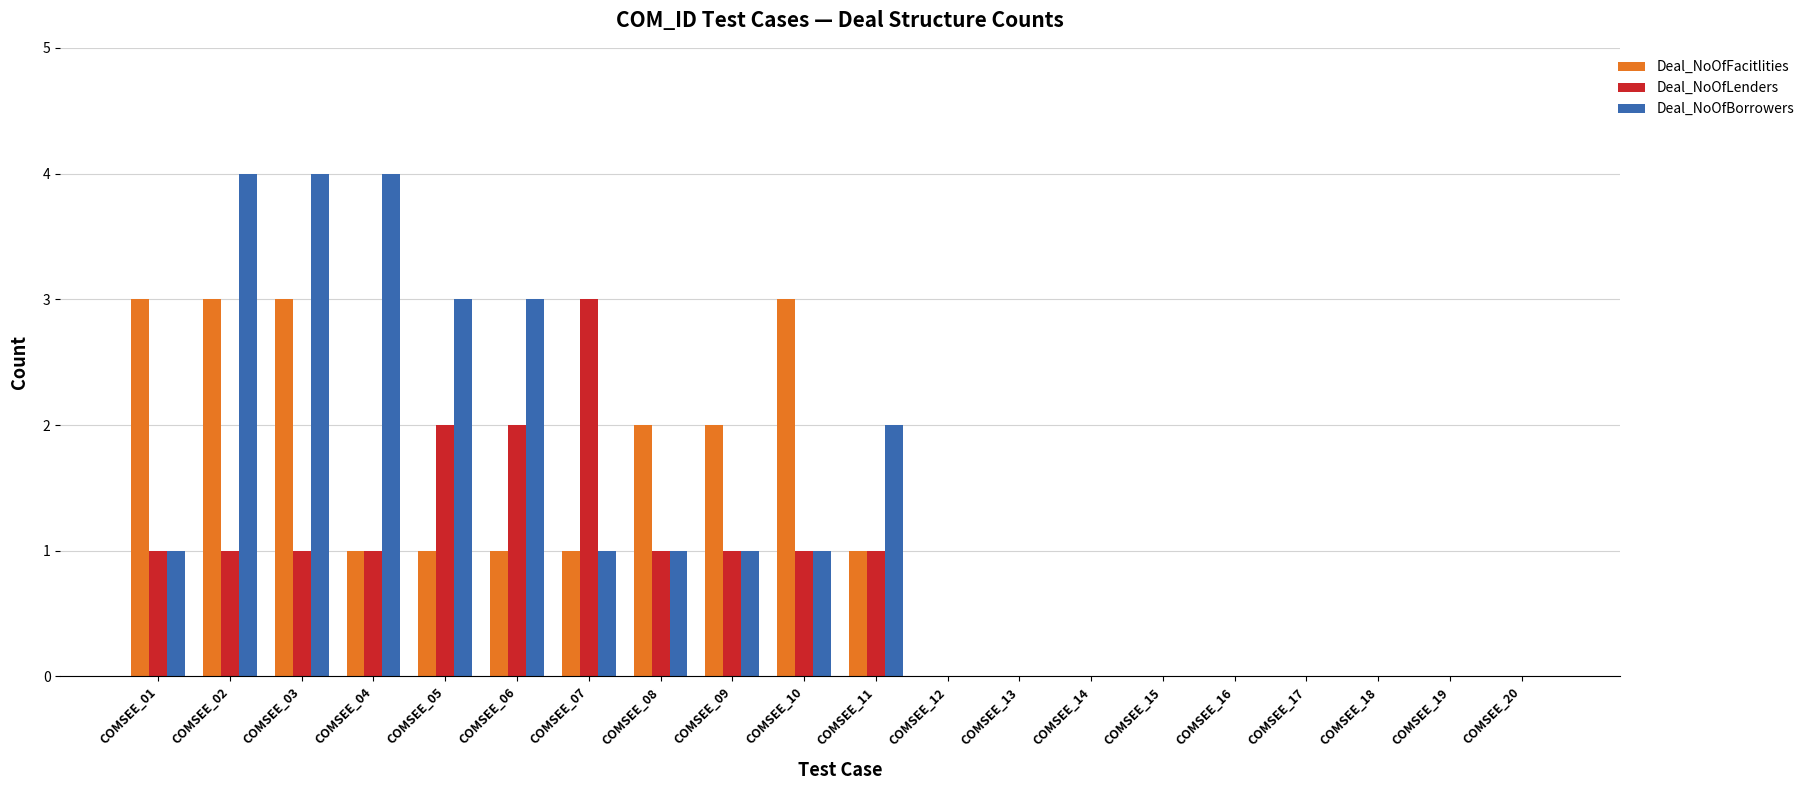

What is the total value across all series at COMSEE_06?

6